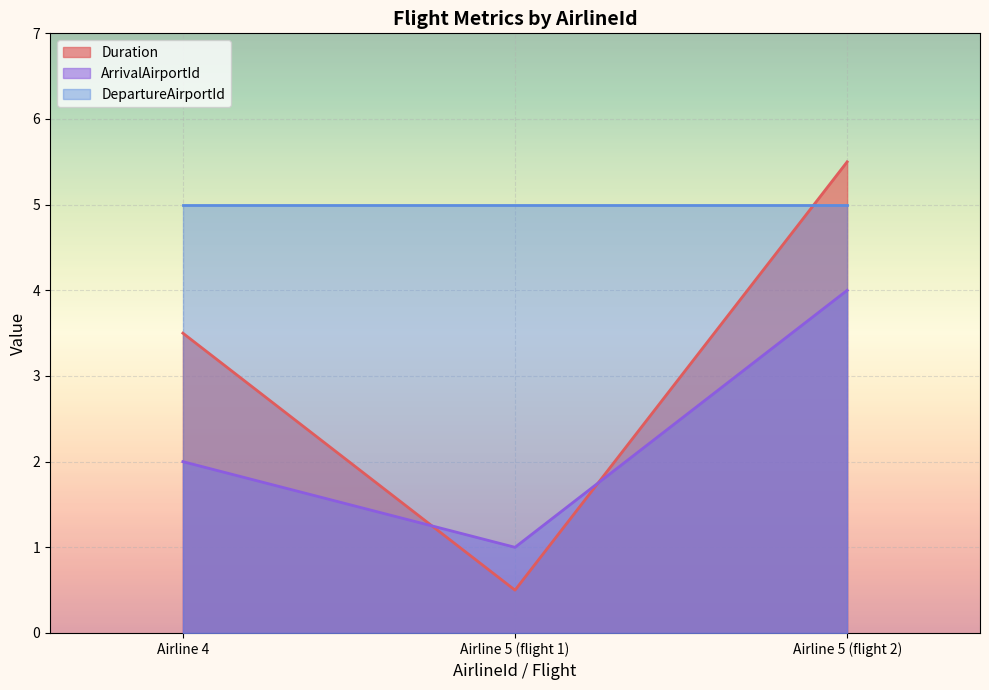

How many categories are shown in the chart?

3